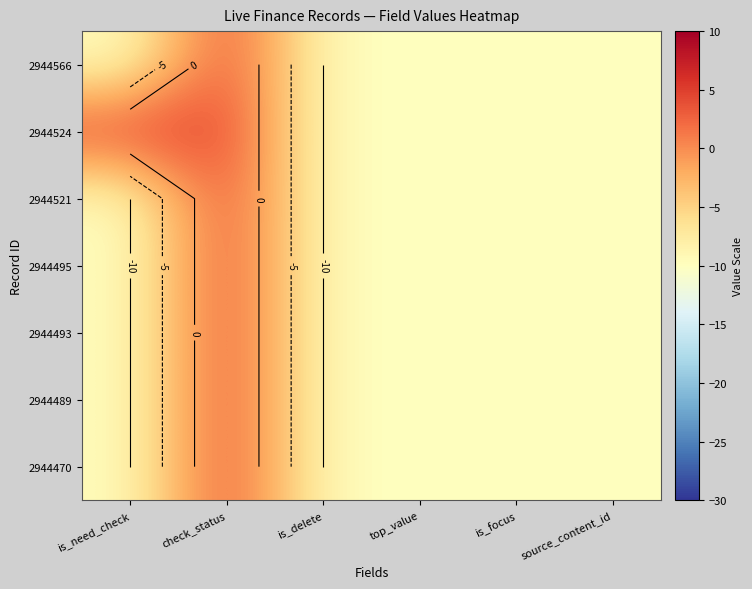

The value of 2944495 at is_need_check is -17. True or false?

False